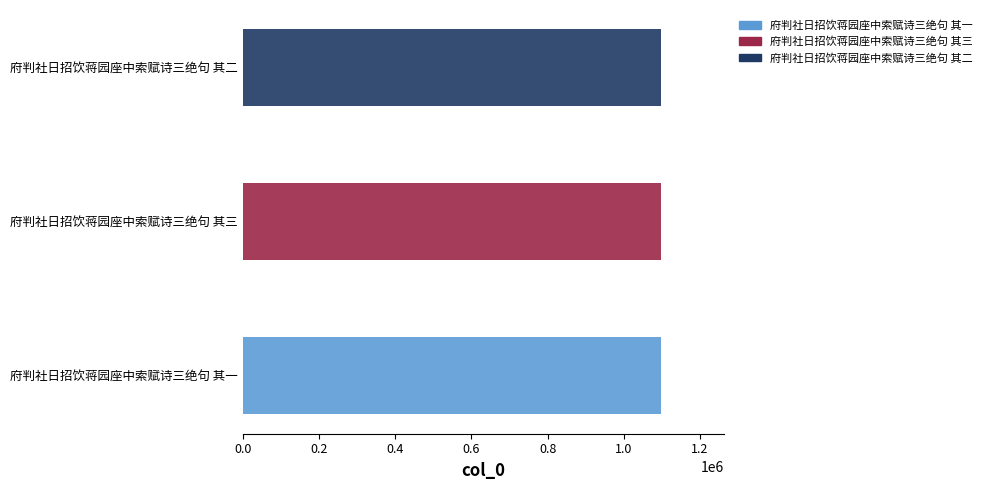

True or false: the data shows 1097972 at 府判社日招饮蒋园座中索赋诗三绝句 其二.

True